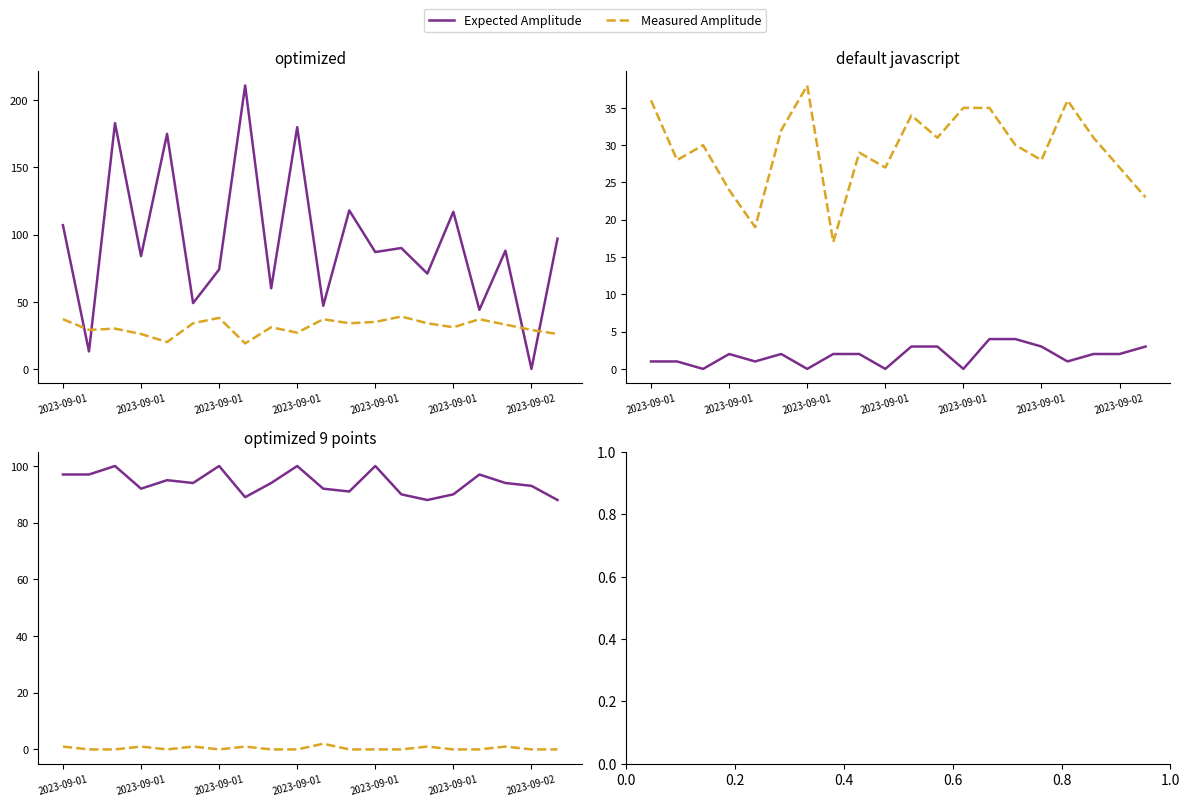

Which series has the largest range (max minus min)?

Km. Ruta